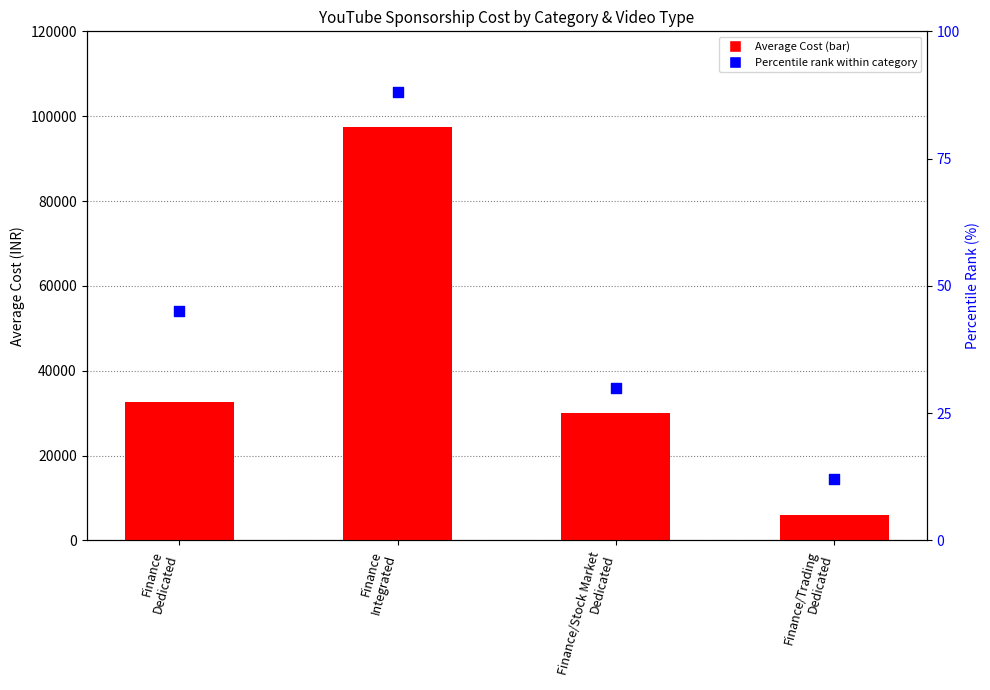

Is the value of Average Cost (INR) at Finance
Integrated greater than the value of Percentile rank within category at Finance
Dedicated?

Yes